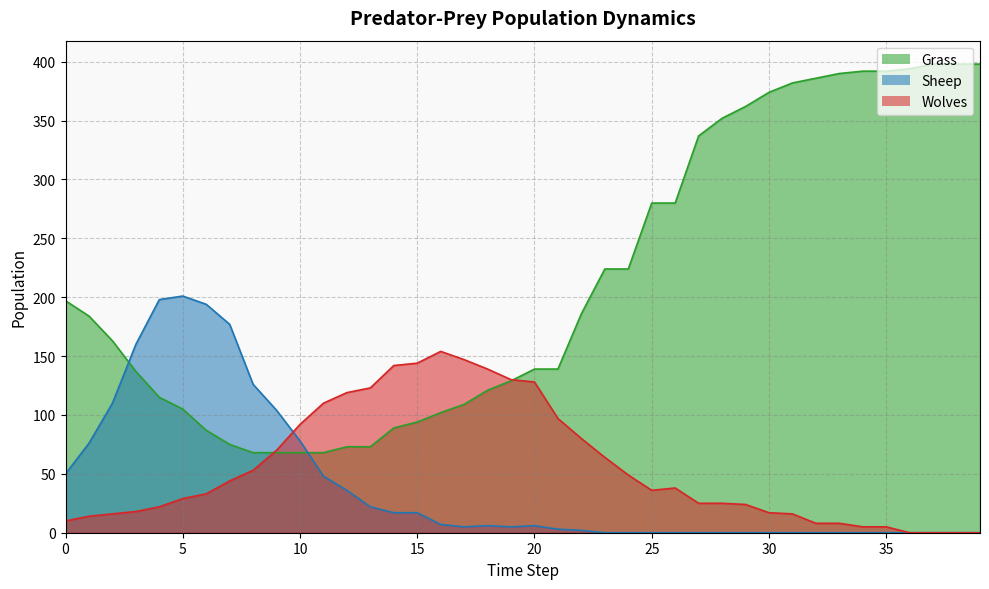

Which series has the widest spread of values?

Grass